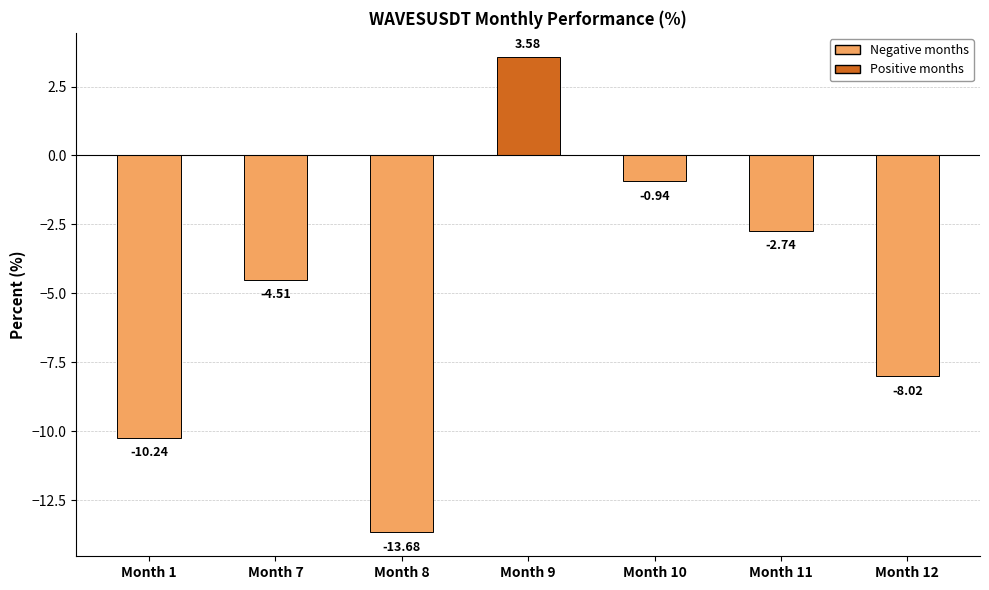

What is the average value?

-5.2